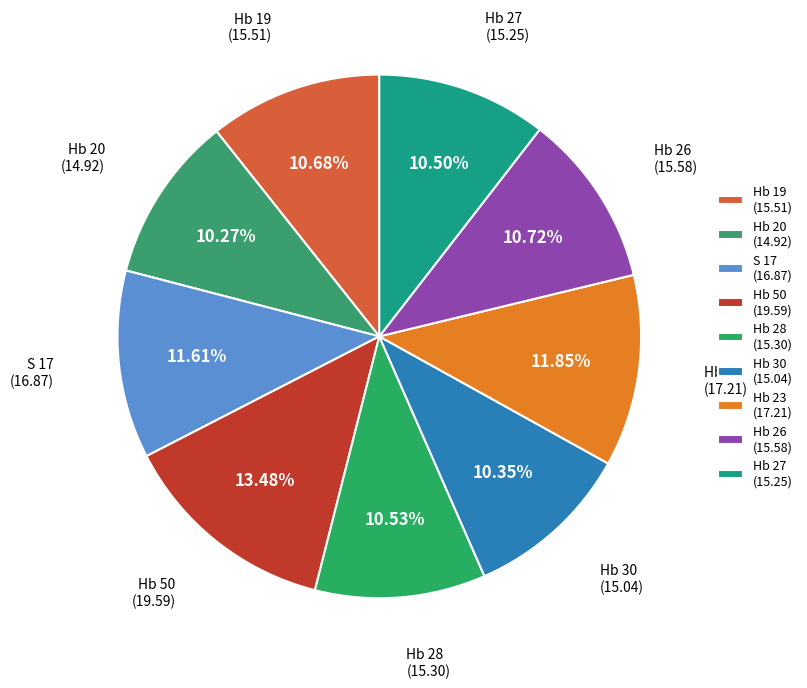

Is Hb 28 (15.30) the majority of the pie?

No